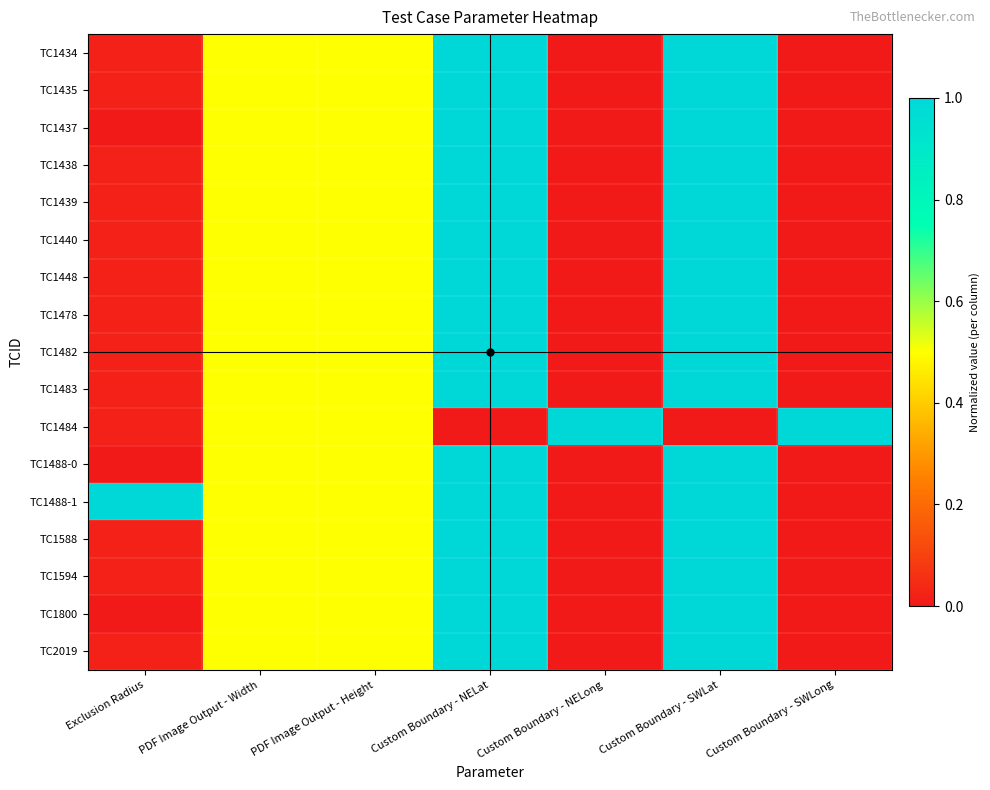

At how many categories does at least one series exceed 0?

7